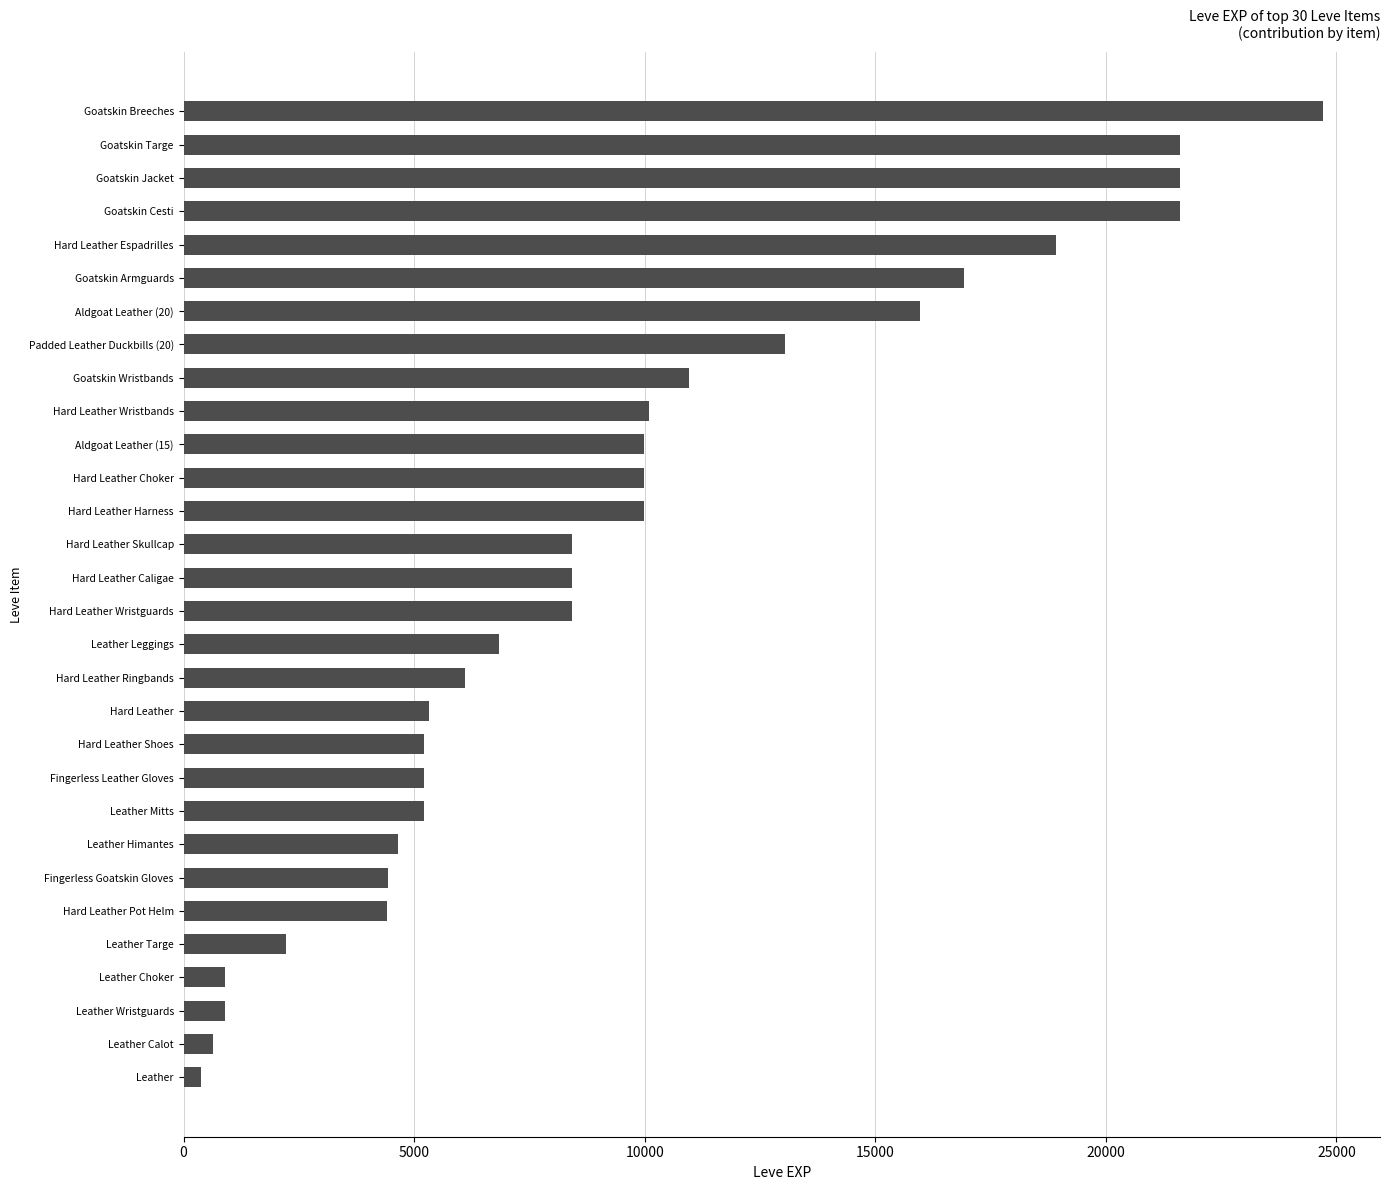

The value at Goatskin Cesti is 21600. True or false?

True